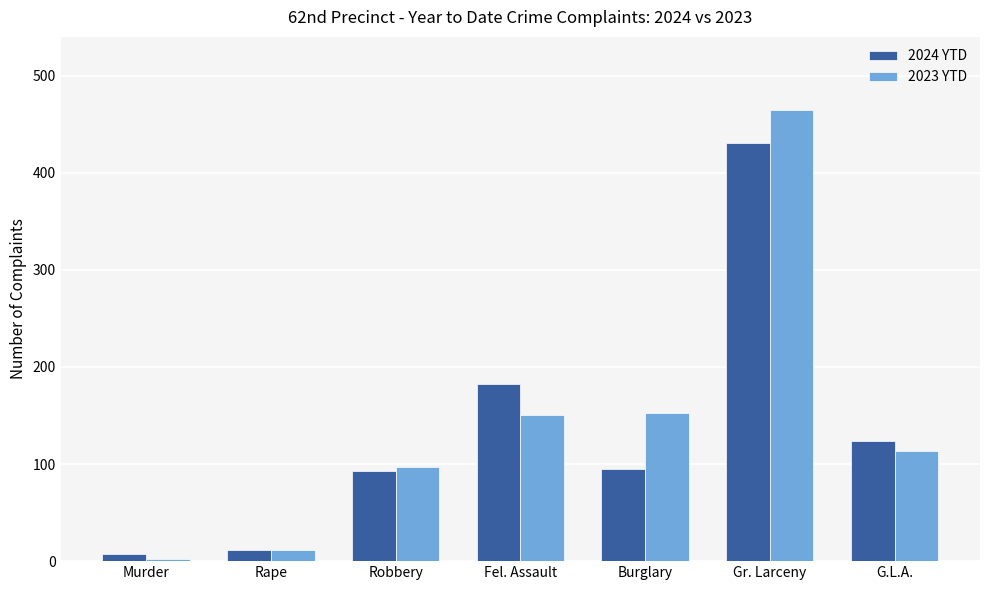

Count the number of categories in the chart.

7